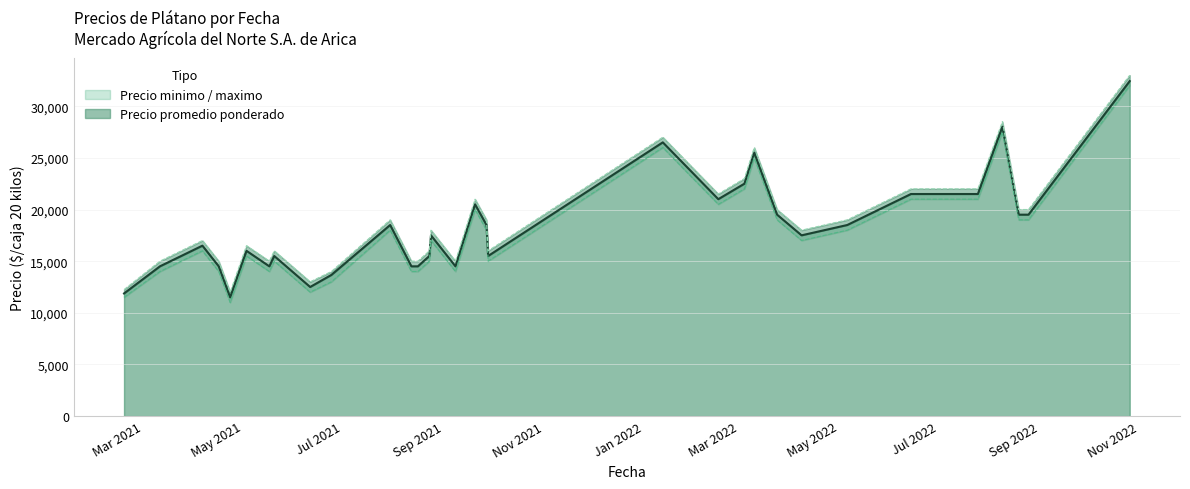

True or false: Precio maximo and Precio promedio ponderado cross at least once.

False